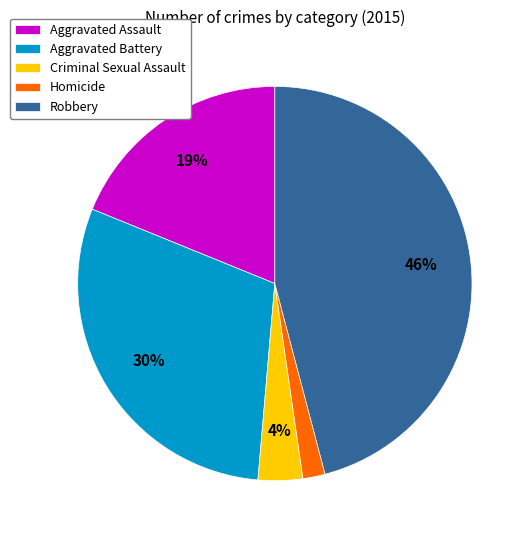

The Aggravated Battery slice represents 30% of the pie. True or false?

True